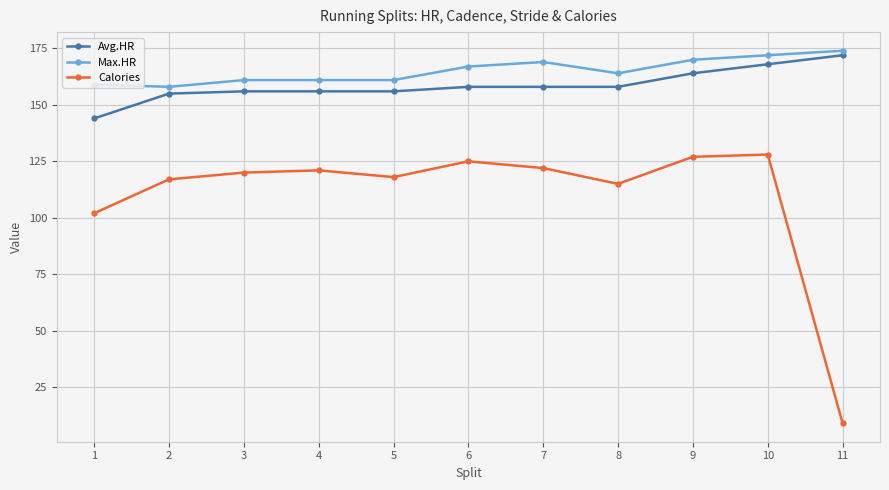

What is the value of the Max.HR point at the 3rd from the left?

161